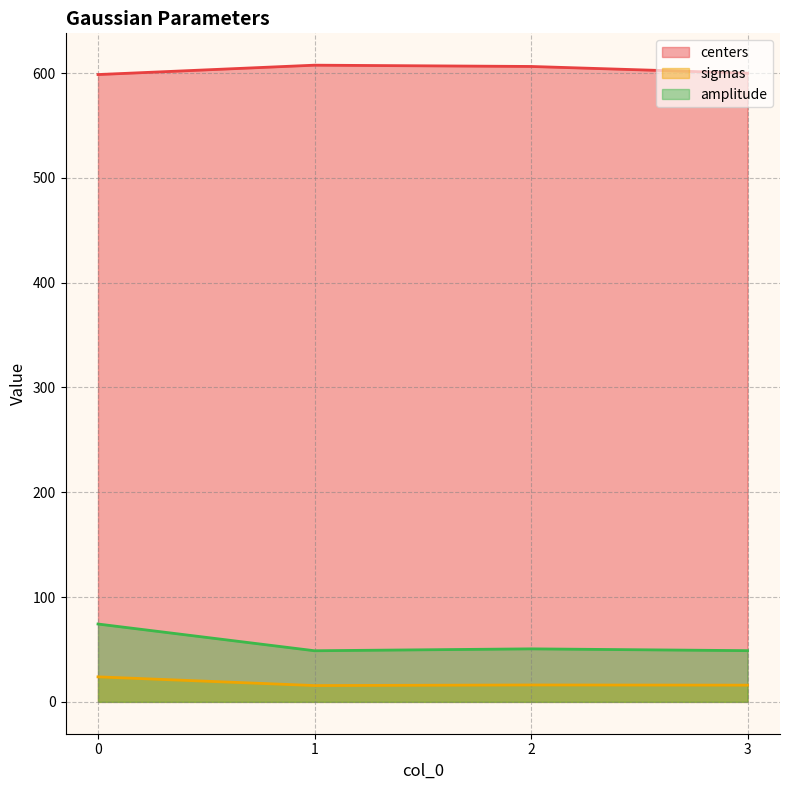

What is the sum of the sigmas values at 2 and 1?

31.7